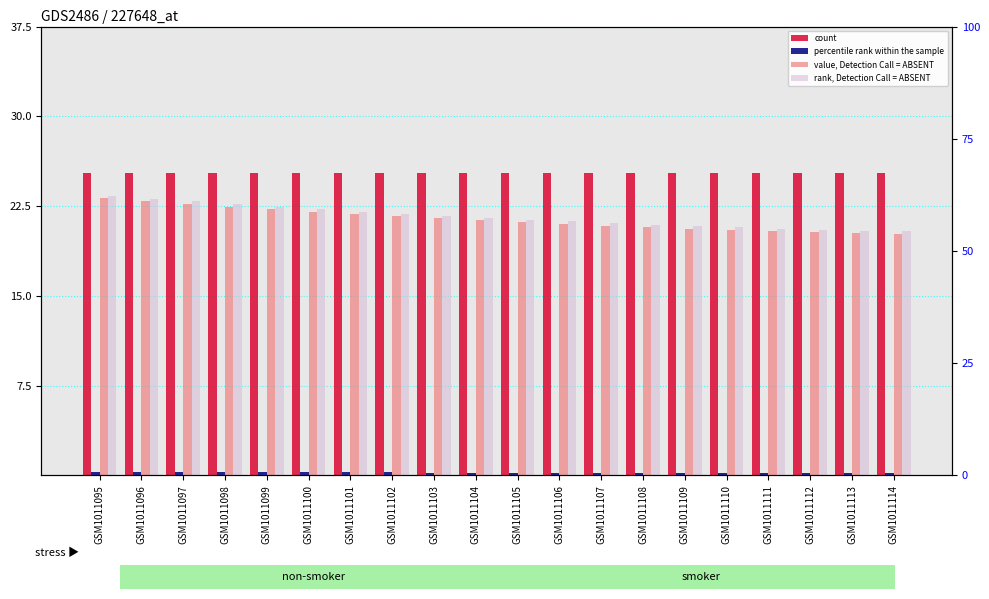

How many series are shown in this chart?

4